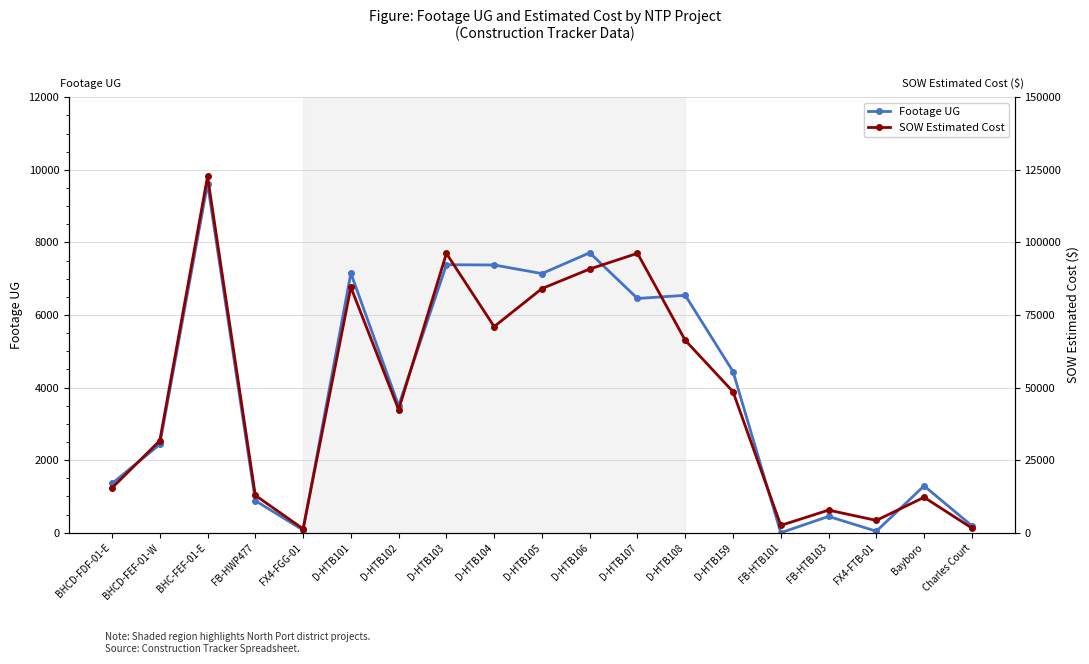

What is the highest value of the SOW Estimated Cost series?

122715.9